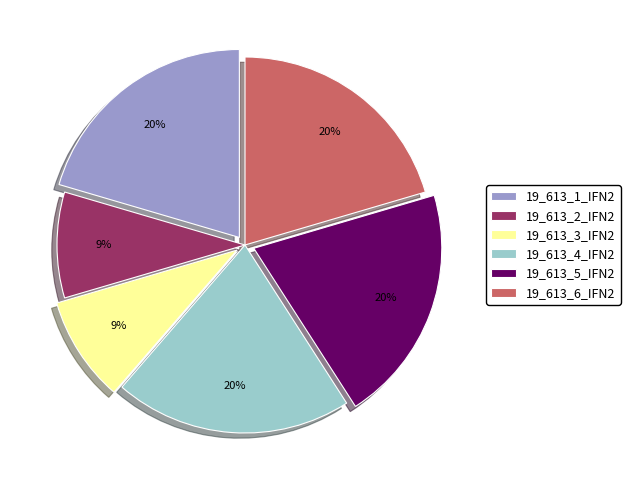

Is the sum of 19_613_2_IFN2 and 19_613_5_IFN2 greater than half?

No